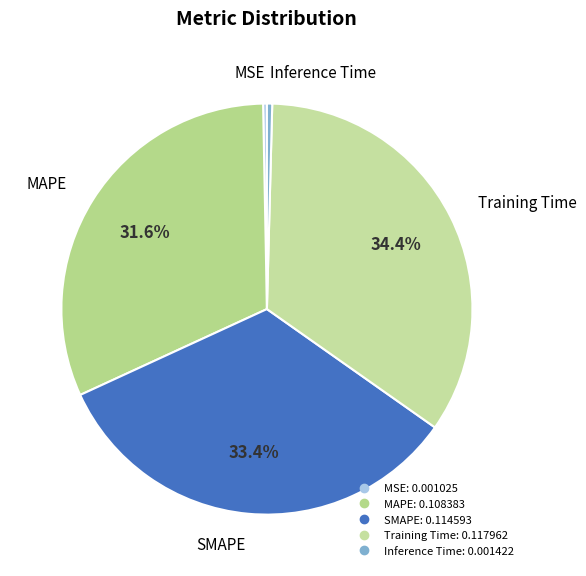

Which slice is the largest?

Training Time